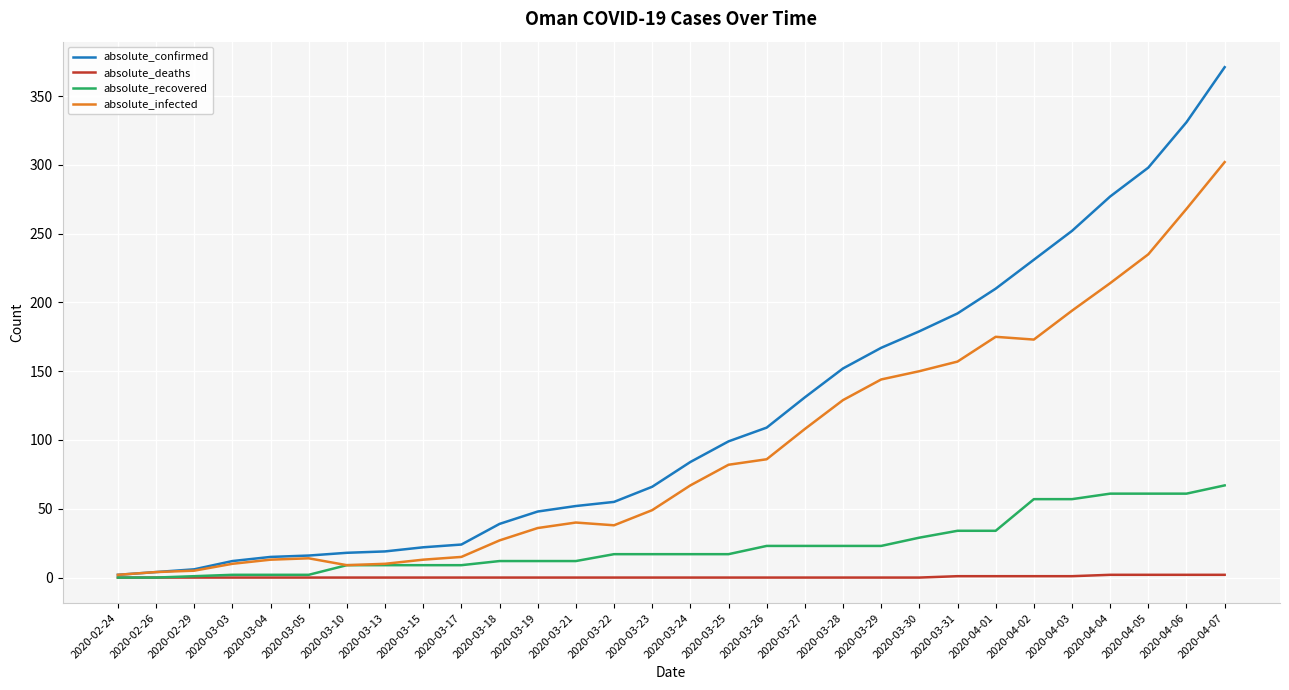

Which category has the highest value in the absolute_recovered series?

2020-04-07